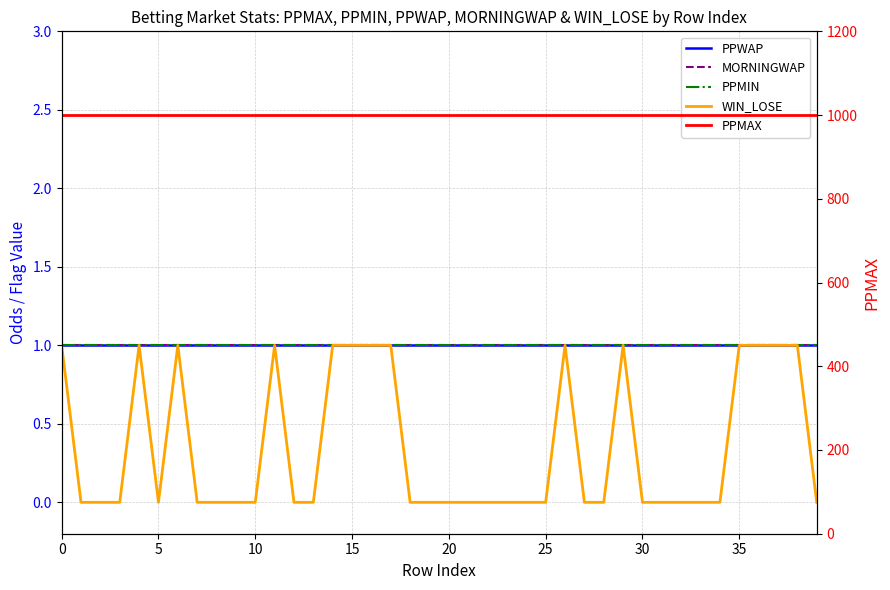

True or false: MORNINGWAP and PPWAP cross at least once.

False